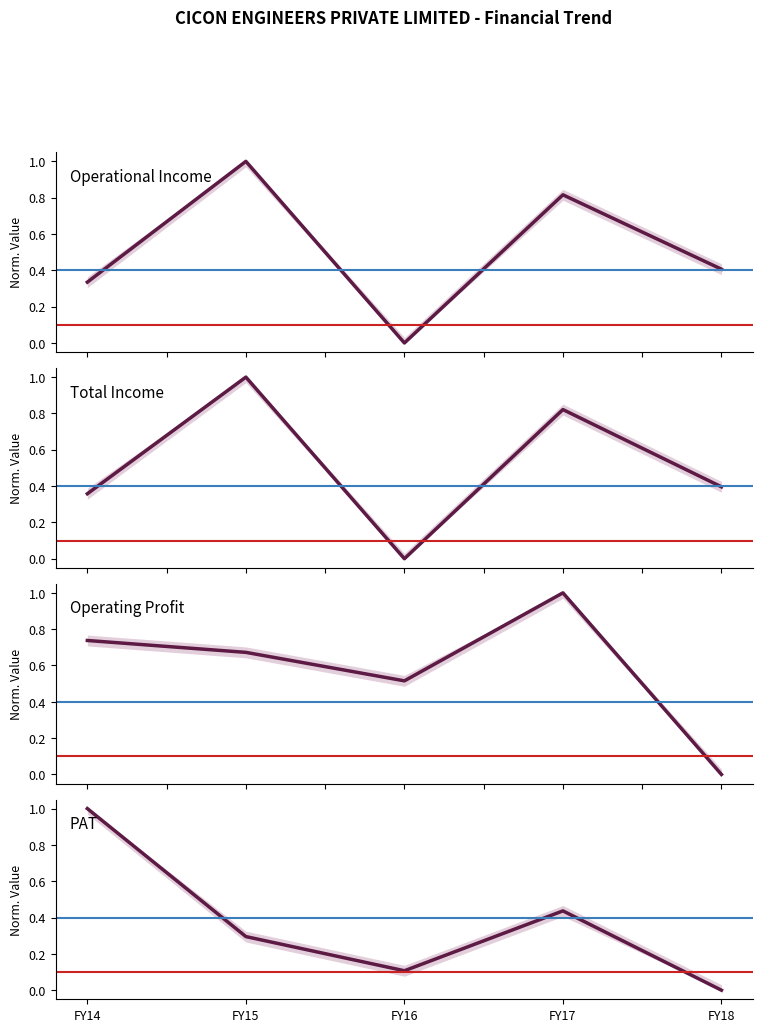

Reading left to right, what are all the values shown in this chart?

Operational Income: 0.3	1.0	0.0	0.8	0.4
Total Income: 0.4	1.0	0.0	0.8	0.4
Operating Profit: 0.7	0.7	0.5	1.0	0.0
PAT: 1.0	0.3	0.1	0.4	0.0